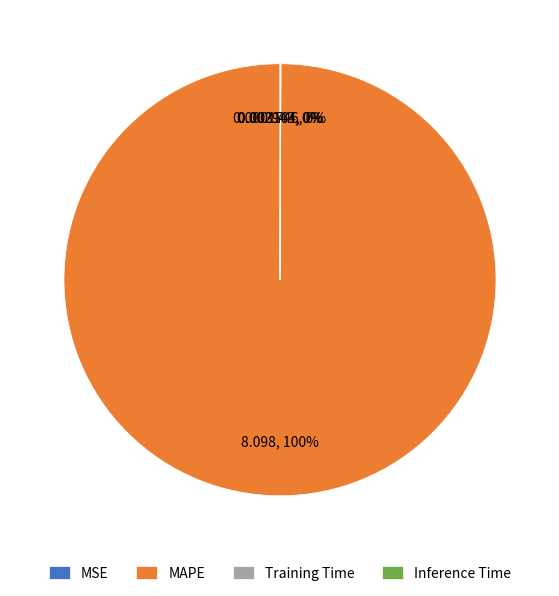

To the nearest percent, what is the average slice percentage?

25%